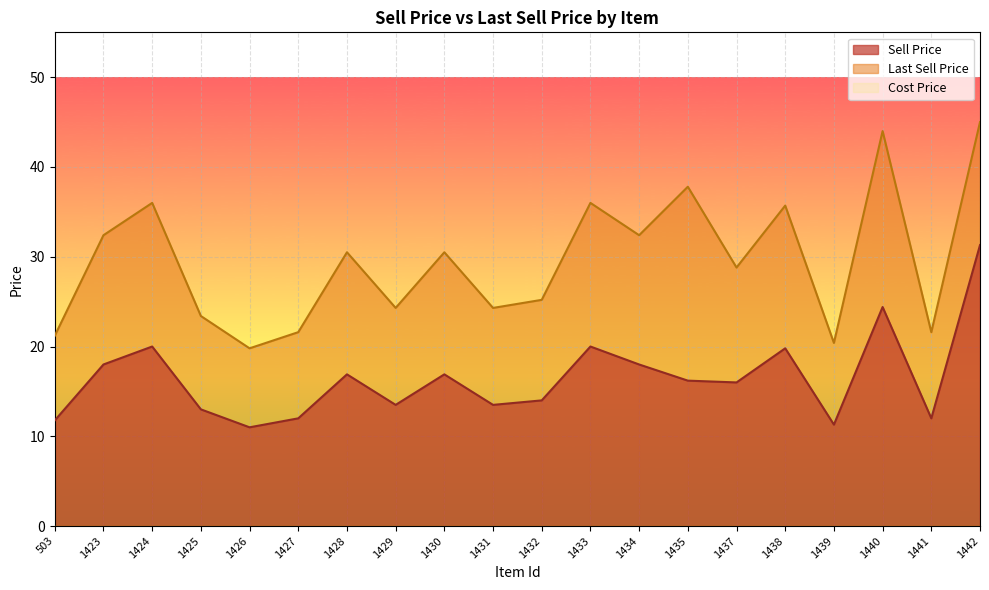

Reading right to left, list all the values displayed in this chart.

Sell Price: 31.3	12.0	24.4	11.3	19.8	16.0	16.2	18.0	20.0	14.0	13.5	16.9	13.5	16.9	12.0	11.0	13.0	20.0	18.0	11.8
Last Sell Price: 45.0	21.6	44.0	20.4	35.7	28.8	37.8	32.4	36.0	25.2	24.3	30.5	24.3	30.5	21.6	19.8	23.4	36.0	32.4	21.2